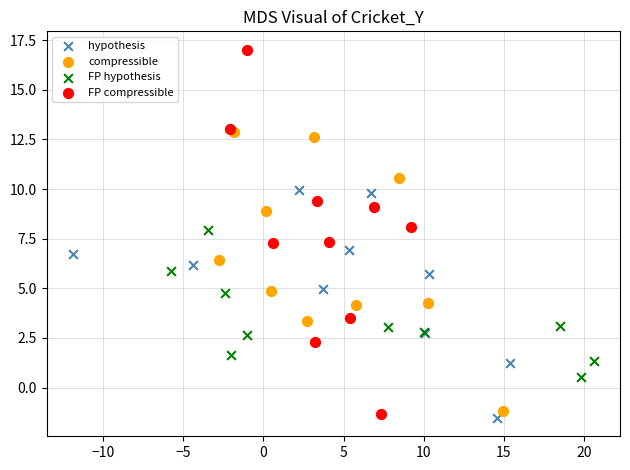

Which series reaches the maximum Y coordinate?

FP compressible